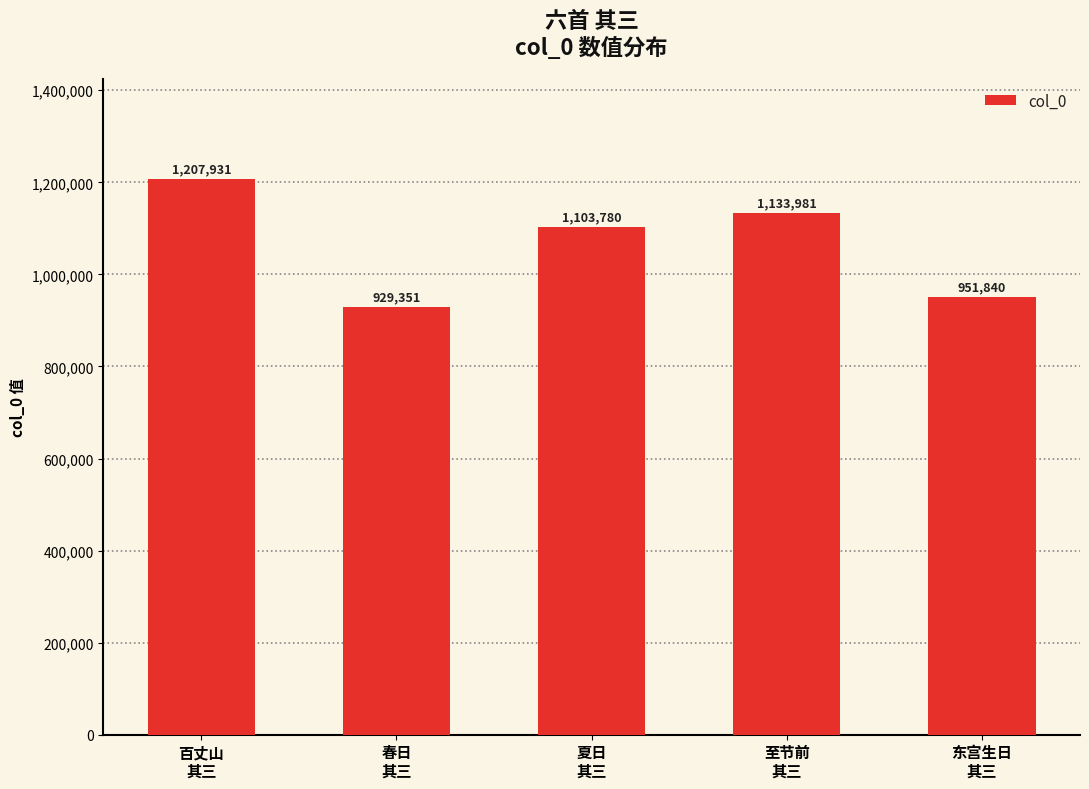

List the labels in order of value, smallest first.

春日
其三, 东宫生日
其三, 夏日
其三, 至节前
其三, 百丈山
其三